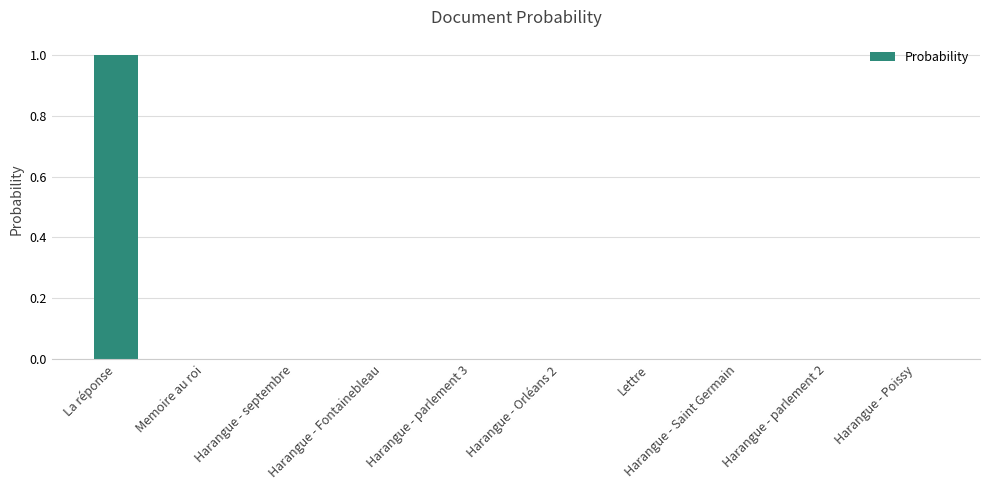

What is the sum of all values?

1.0